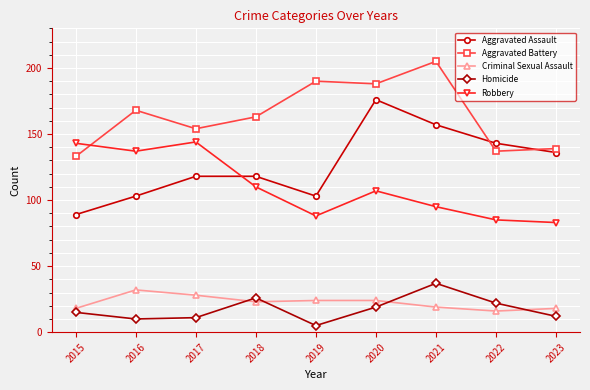

What is the greatest value displayed?

205